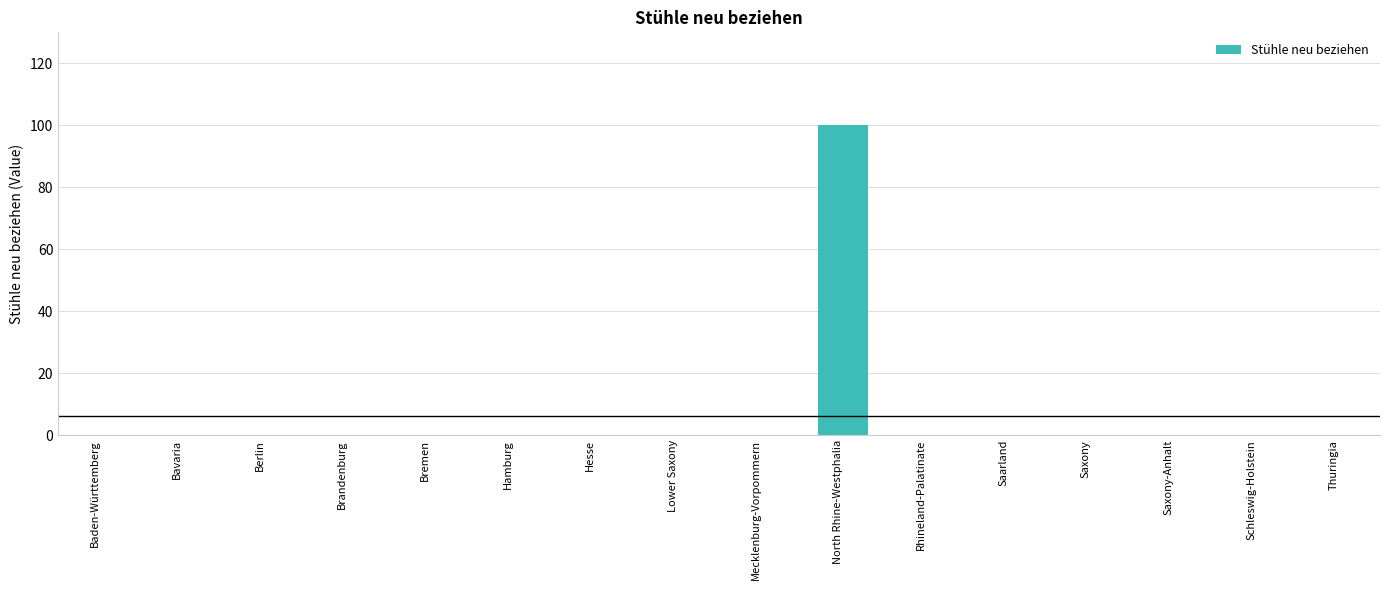

Reading left to right, extract all data points from this chart.

0	0	0	0	0	0	0	0	0	100	0	0	0	0	0	0